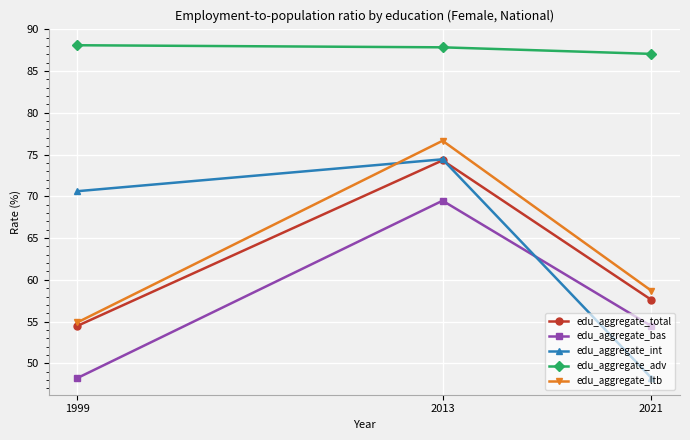

Does the chart have visible grid lines?

Yes